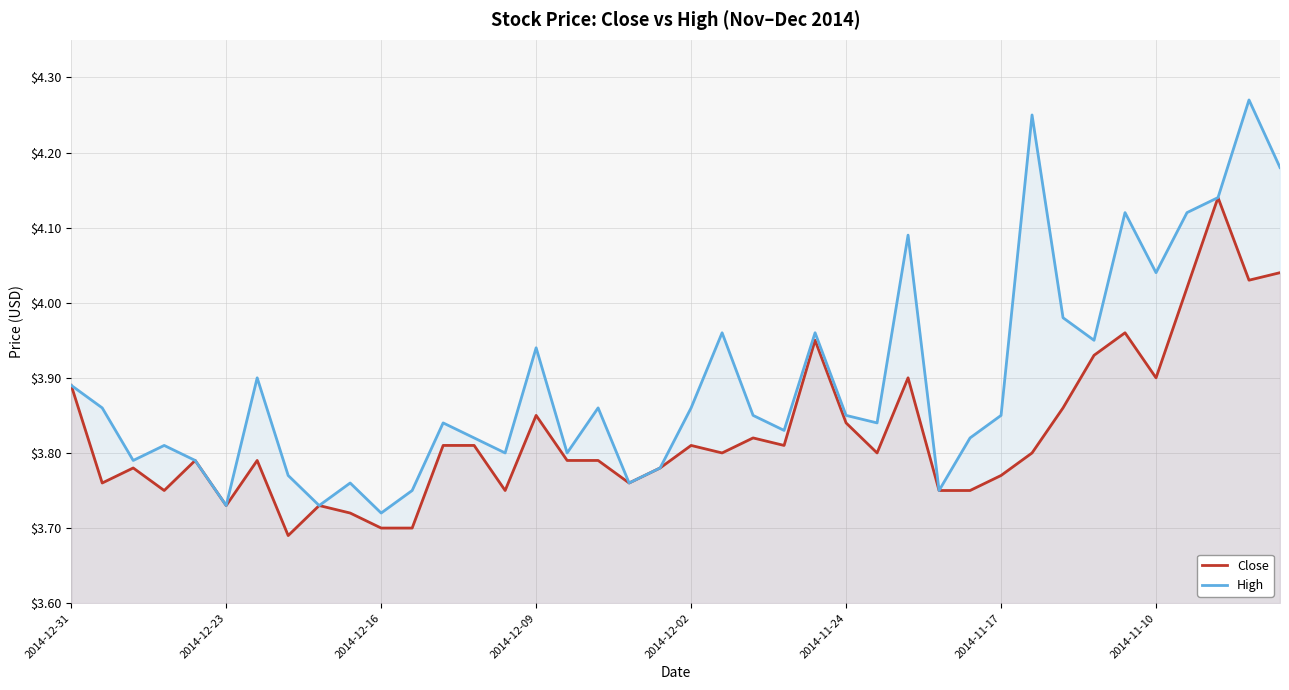

What is the sum of all Close values?

153.1